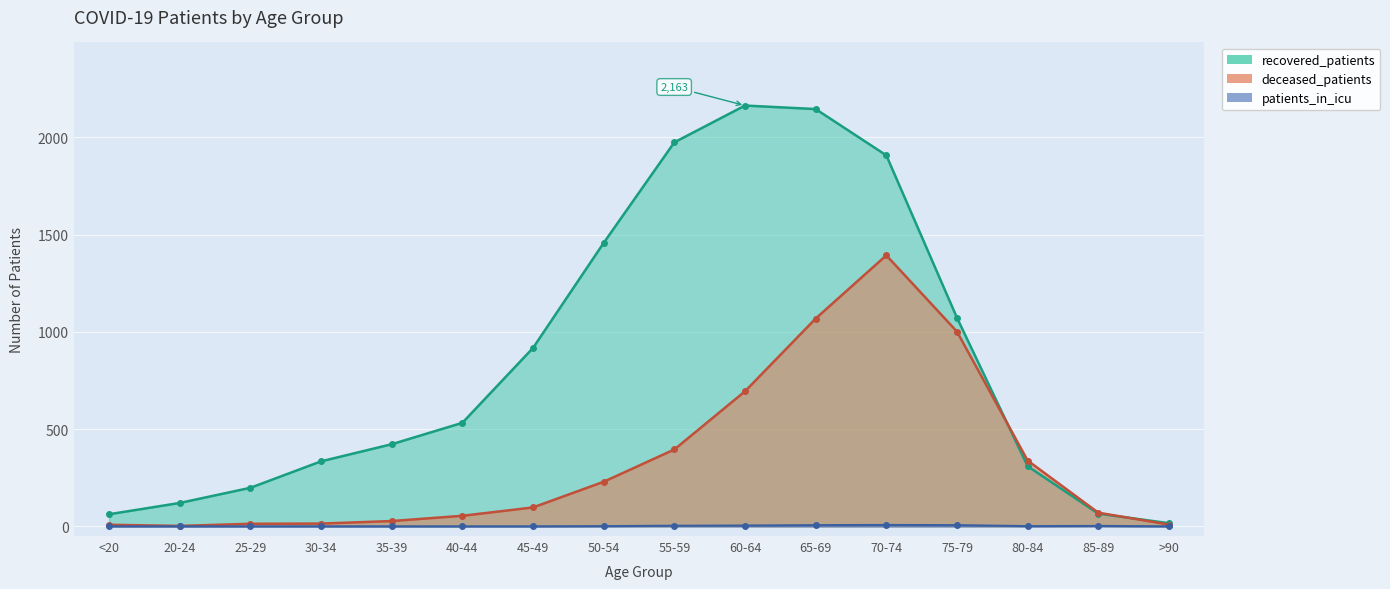

Reading right to left, extract all data points from this chart.

recovered_patients: 16	65	309	1072	1907	2145	2163	1974	1457	917	532	422	334	198	120	62
deceased_patients: 9	70	338	1001	1393	1068	694	395	229	97	54	27	14	13	2	8
patients_in_icu: 0	2	1	6	7	6	4	3	1	0	0	0	0	0	0	0